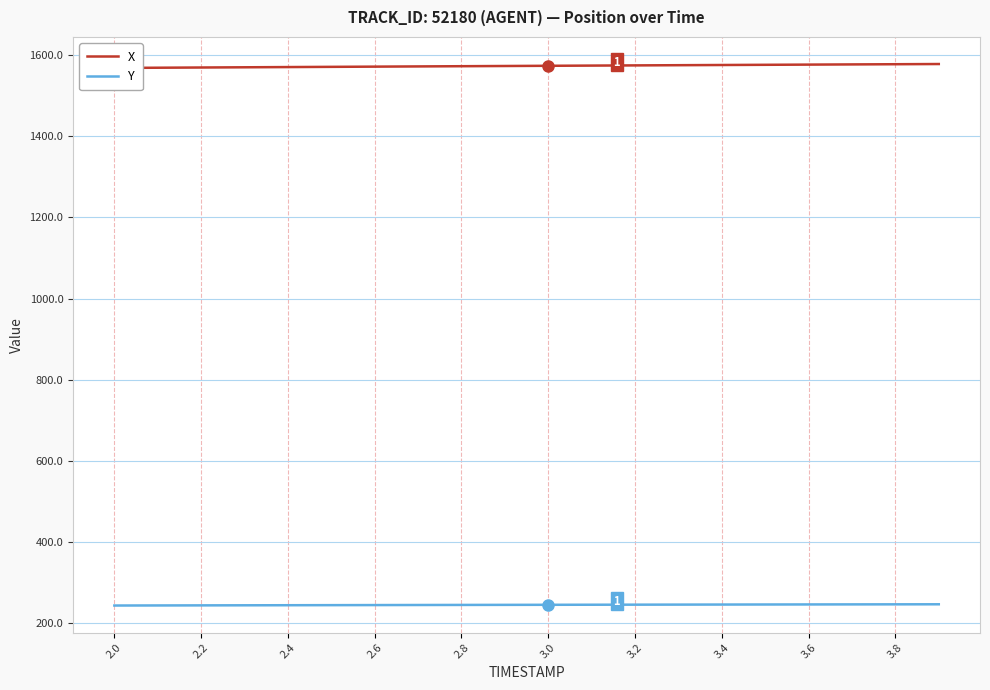

Is this an area chart (filled region under the line)?

No